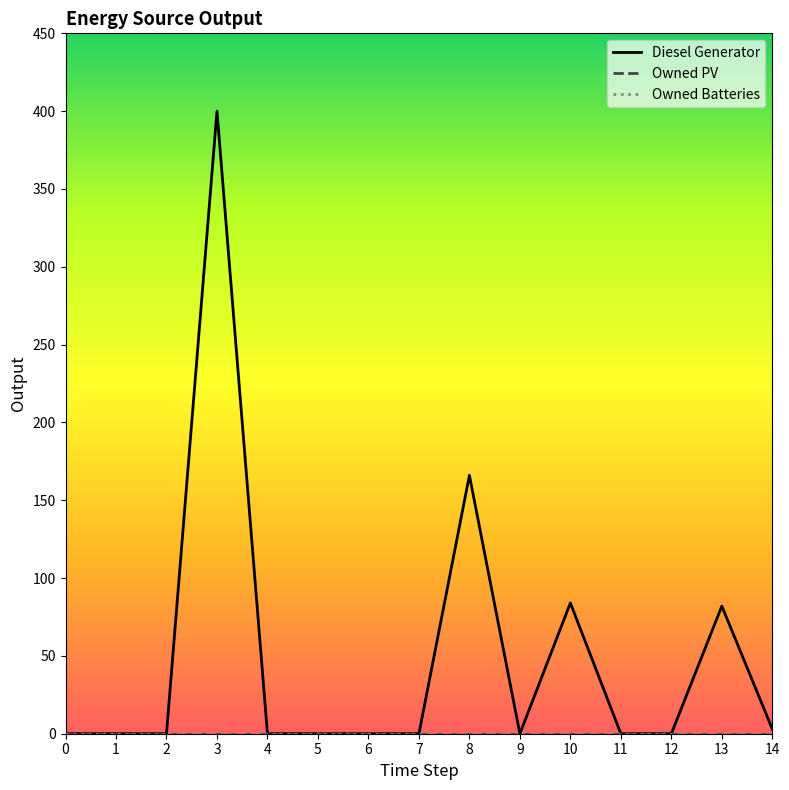

At which category does the chart reach its peak across all series?

3